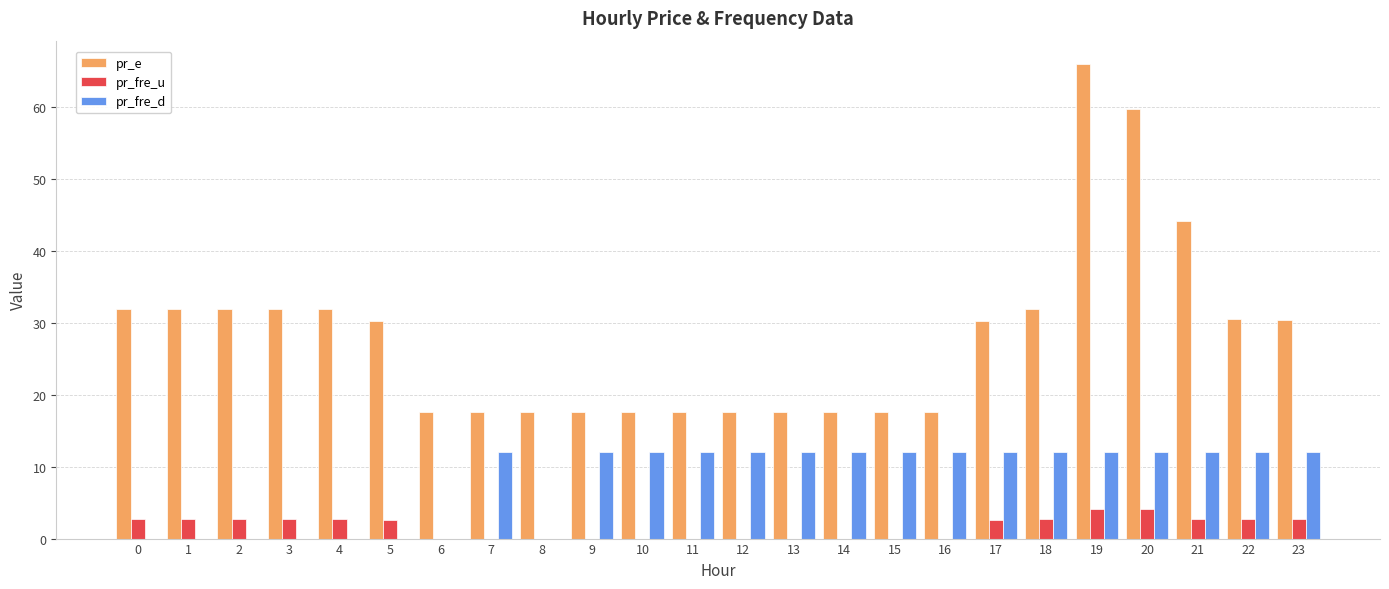

What is the maximum value shown in the chart?

65.9